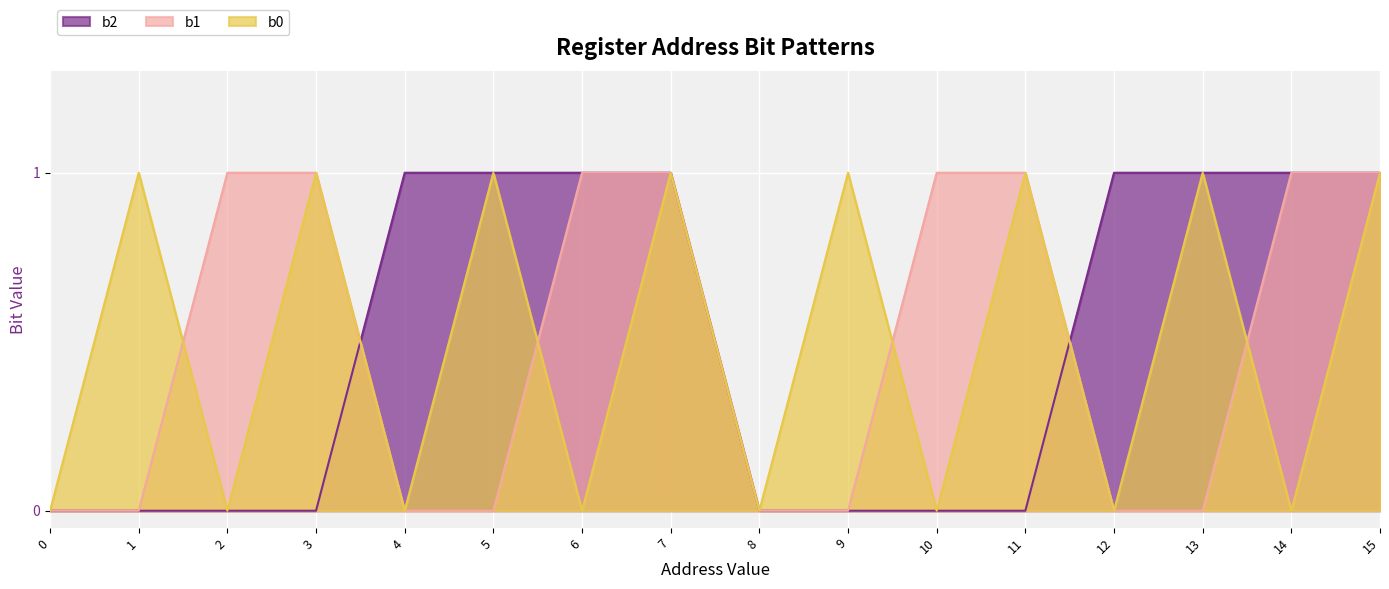

Which has a higher value, 14 or 0?

14